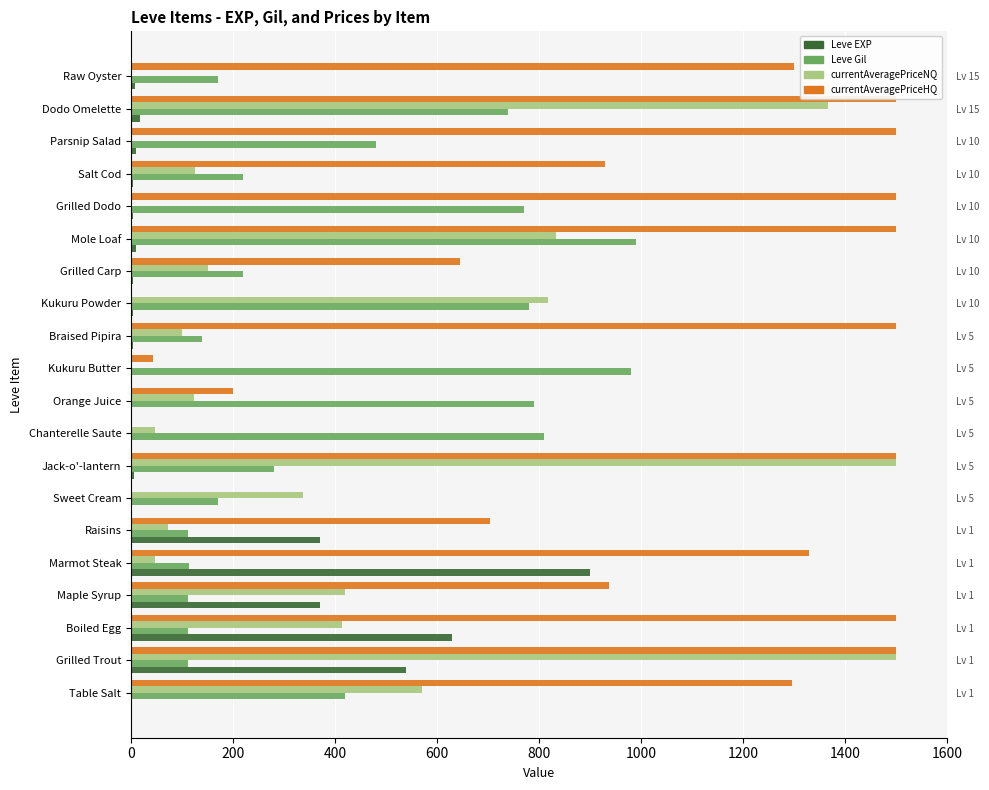

What position from the left is Orange Juice?

10